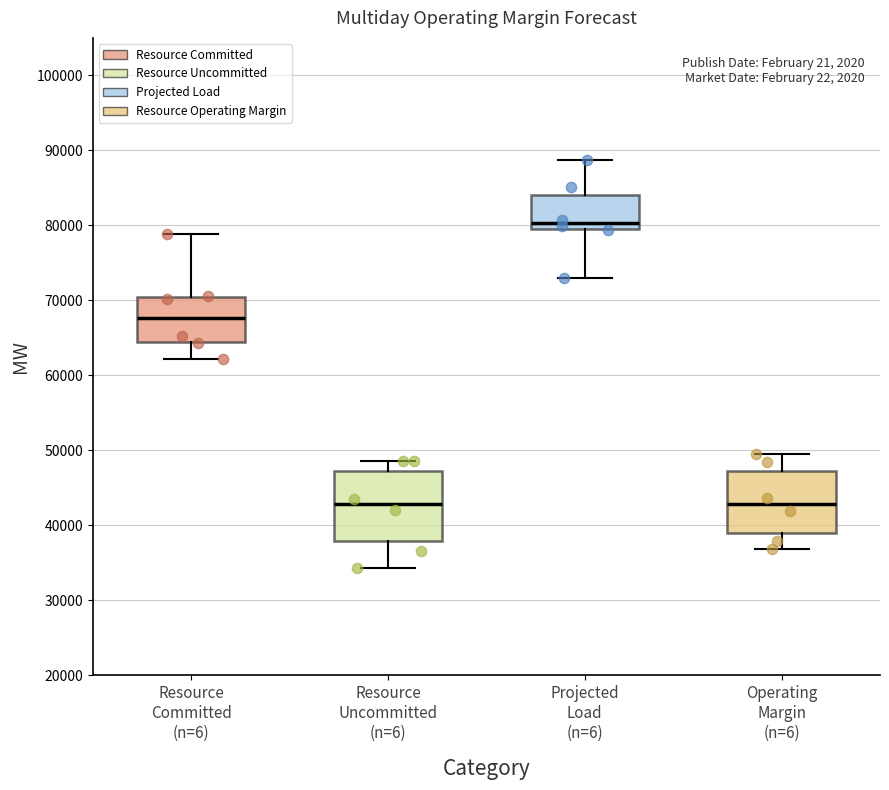

Where is the upper edge of the box for Projected Load (n=6) on the y-axis? The values are not printed on the chart, so give them approximately, as read against the axis.

84000